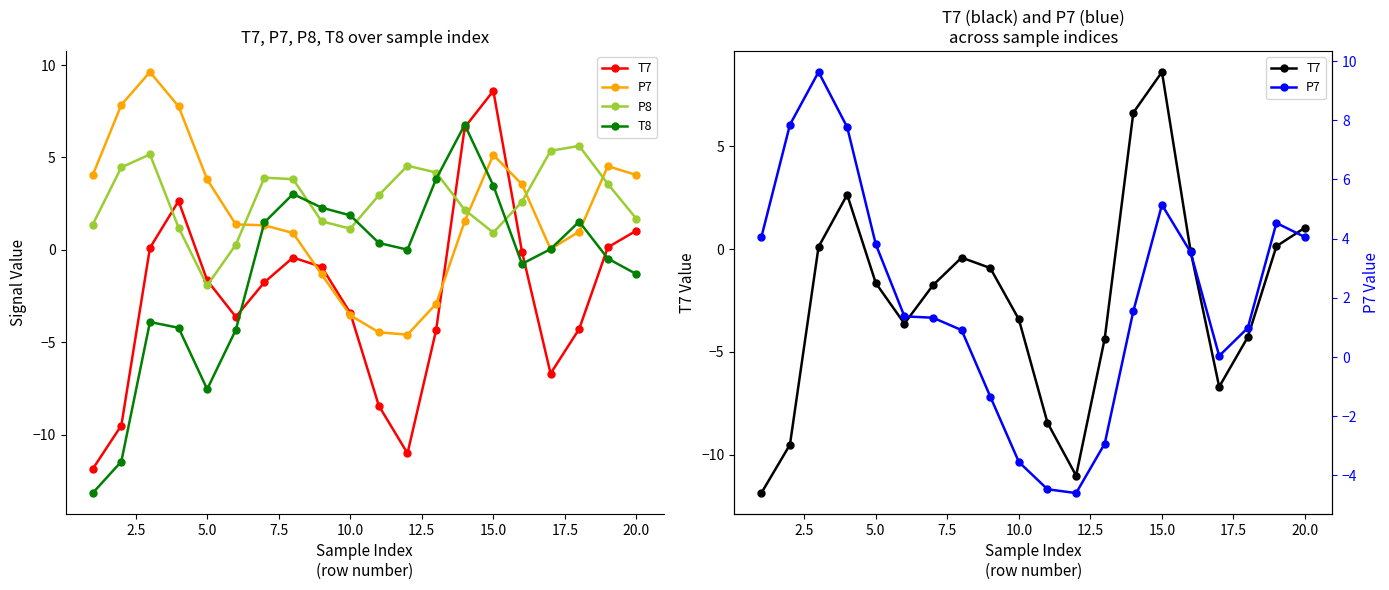

What are all the series names shown in the legend?

T7, P7, P8, T8